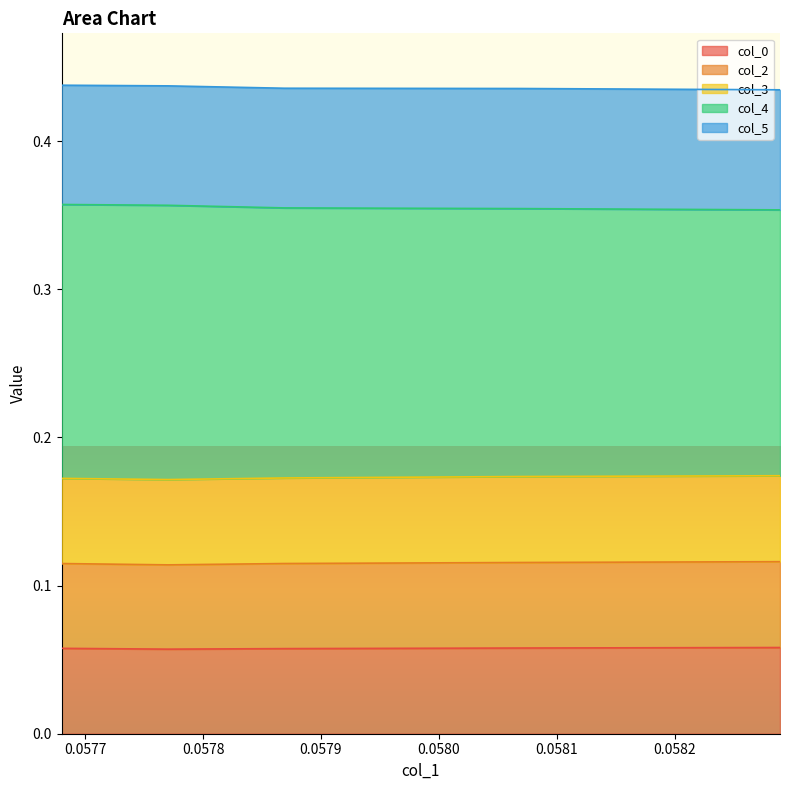

Is it true that col_2 equals 0.1 at 0.058069405667588274?

False